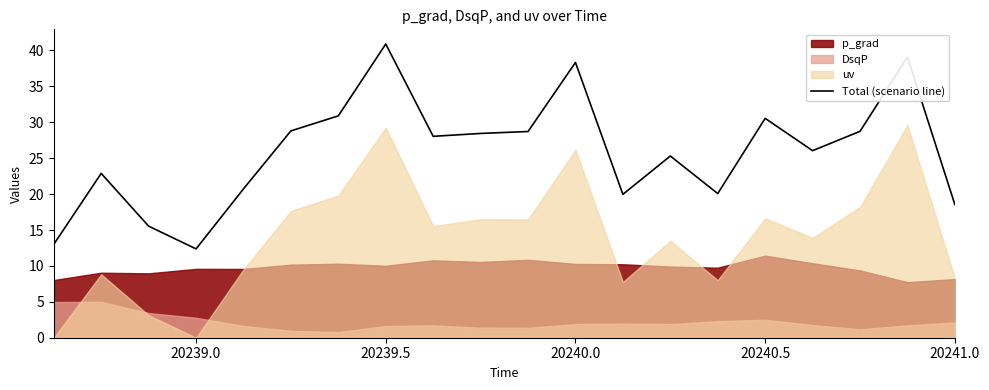

What is the maximum value for Total (scenario line)?

40.9